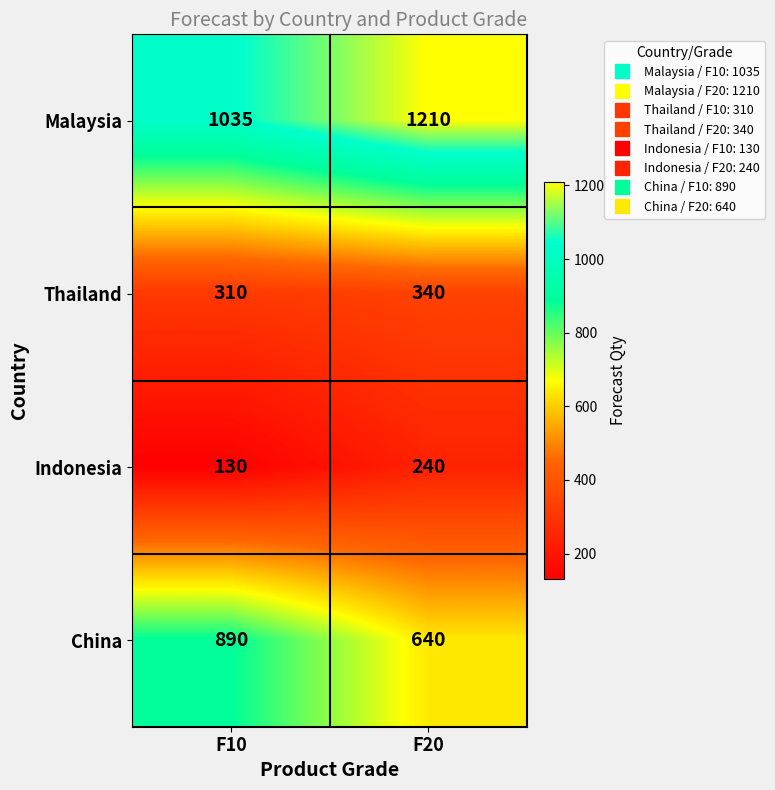

Which series has the largest range (max minus min)?

China